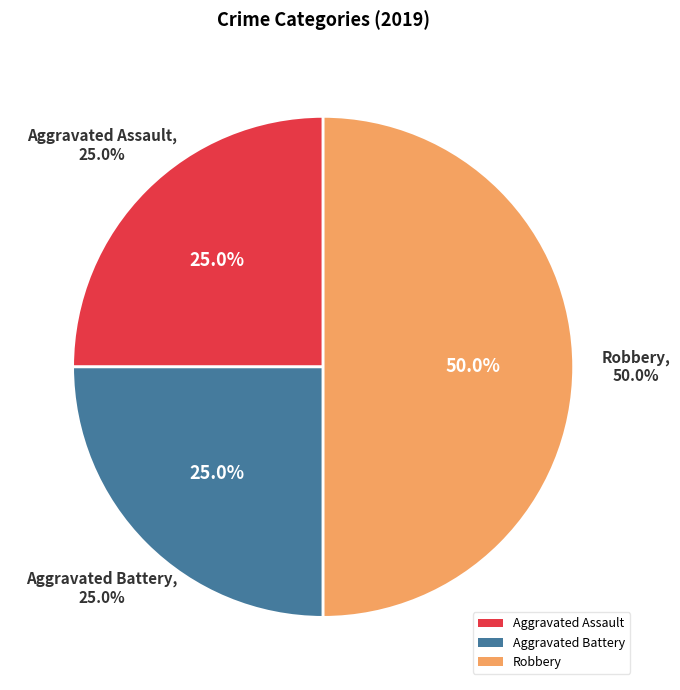

What percentage is the Aggravated Assault slice, to the nearest percent?

25%